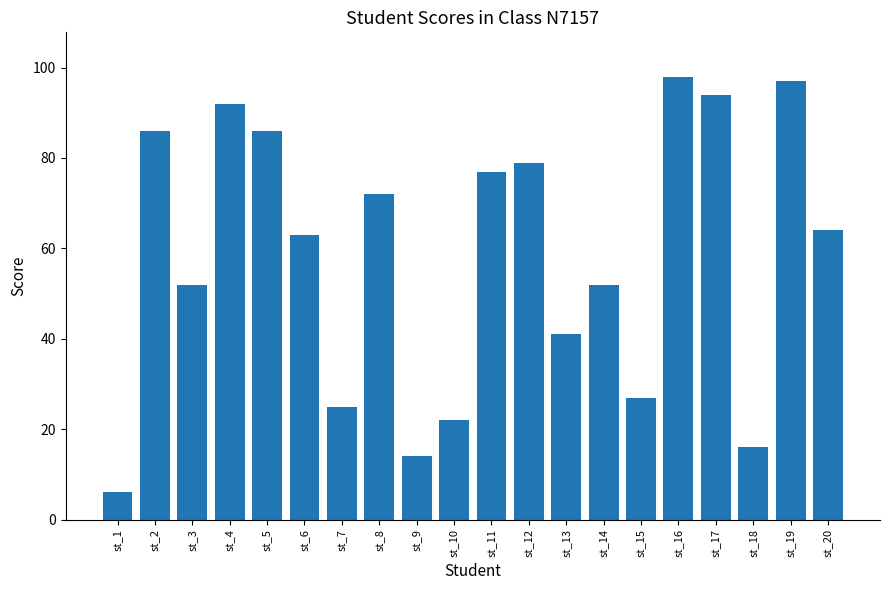

Approximately how many times larger is the value at st_16 compared to st_19?

1.0